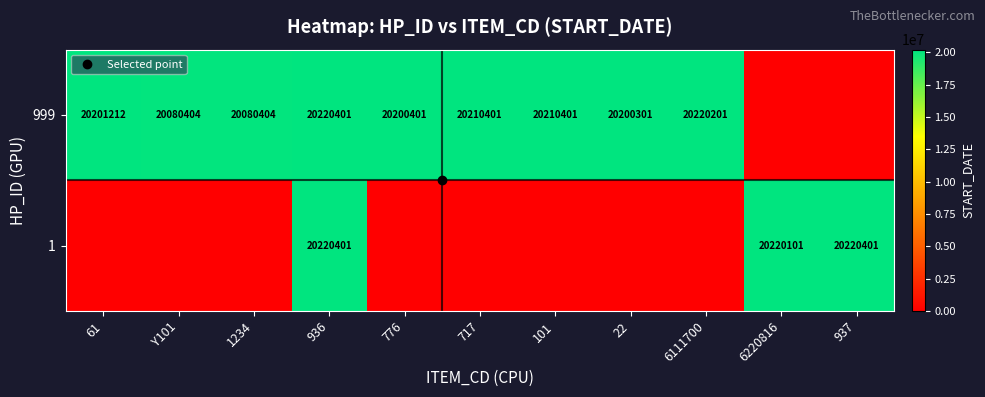

What is the spread (max minus min) of values at 22?

20200301